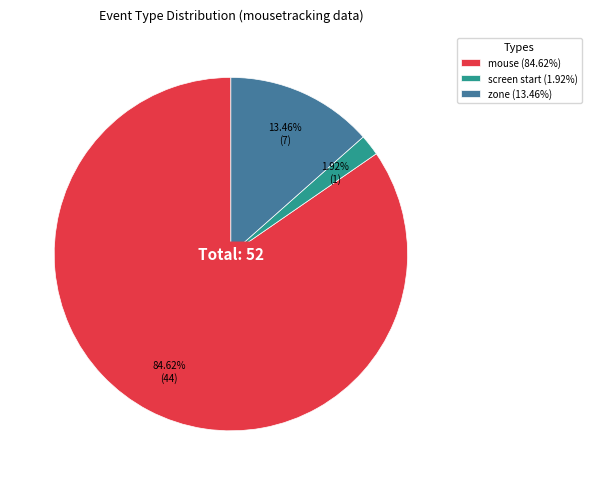

Rank the categories by value from highest to lowest.

mouse (84.62%), zone (13.46%), screen start (1.92%)